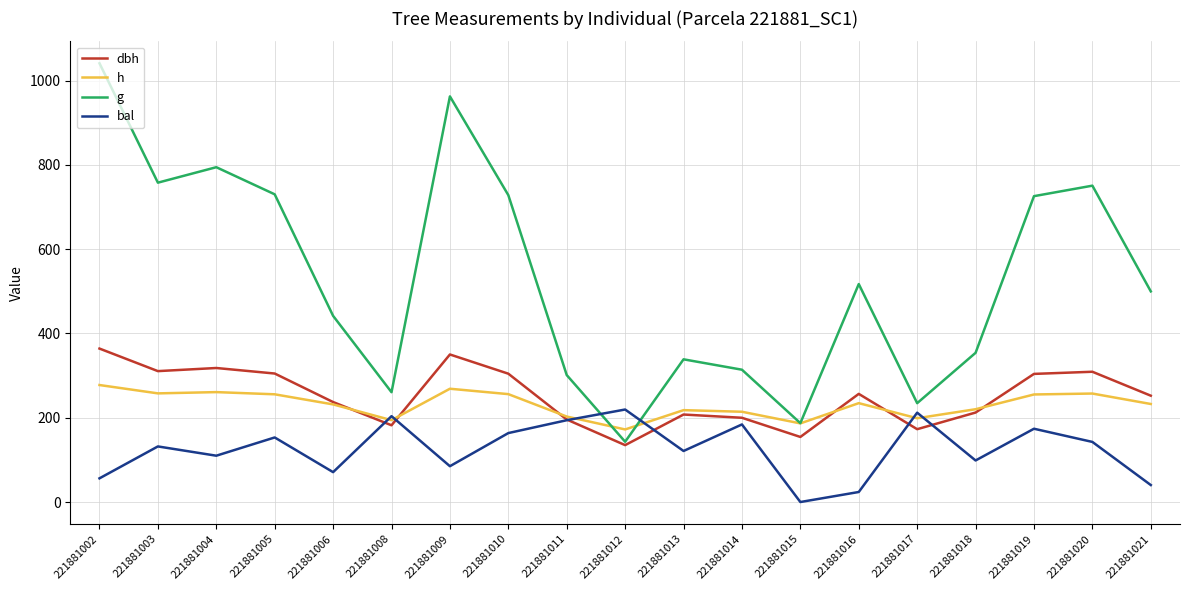

What is the sum of the h values at 221881003 and 221881013?

475.8